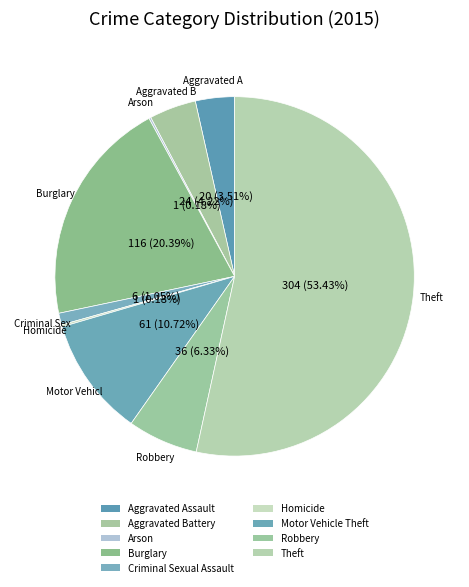

How much of the chart is everything except Motor Vehicle Theft?

89.3%